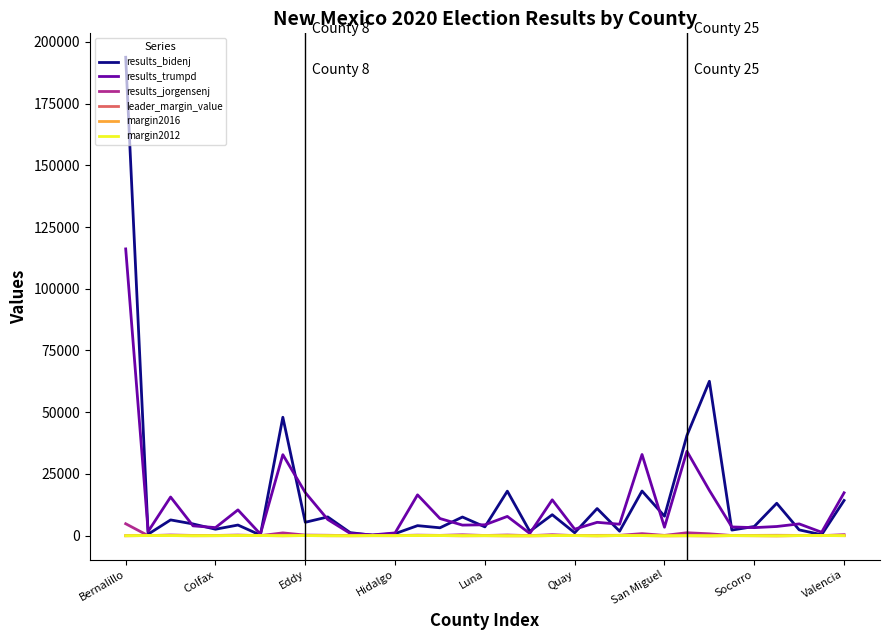

What is the minimum value shown in the chart?

-60.3